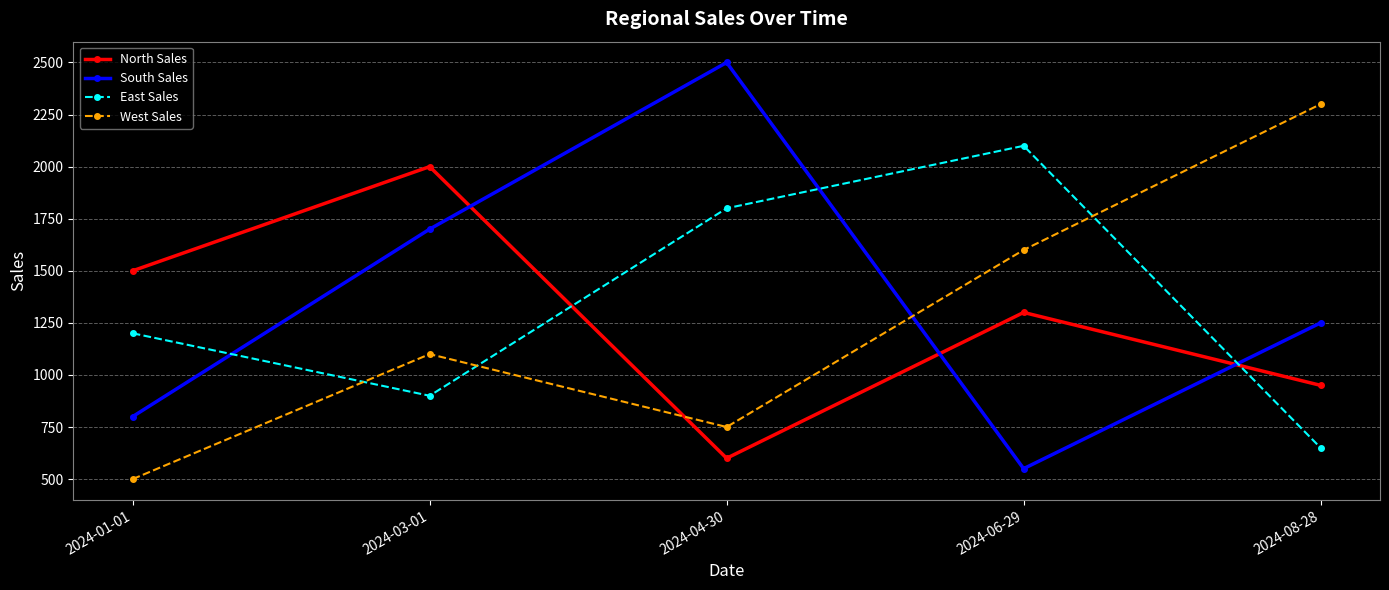

At which label is South Sales closest to 1525?

2024-03-01